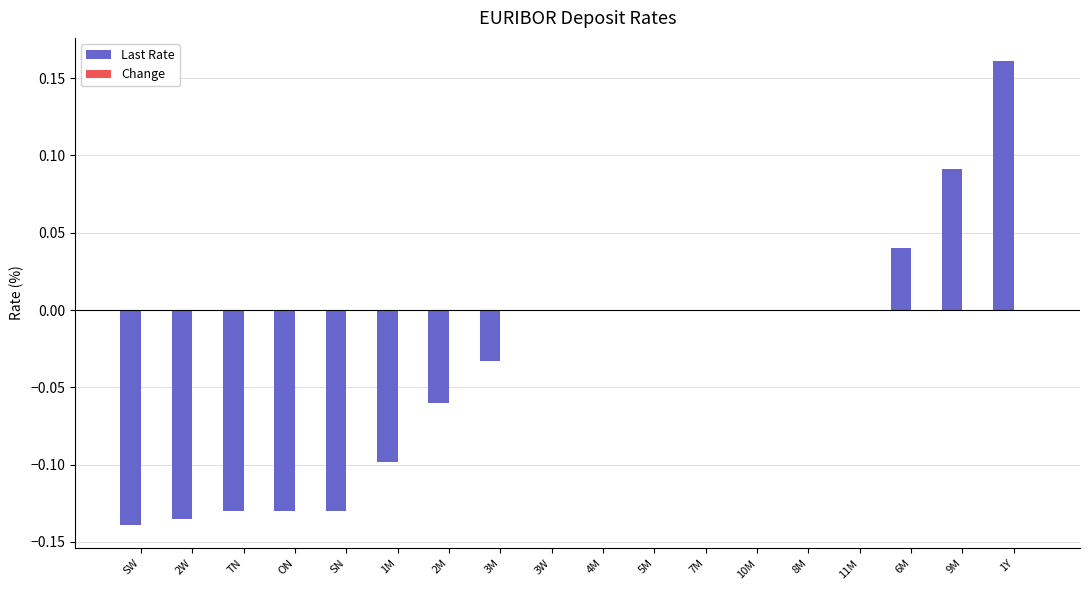

Count the number of data series in this chart.

2